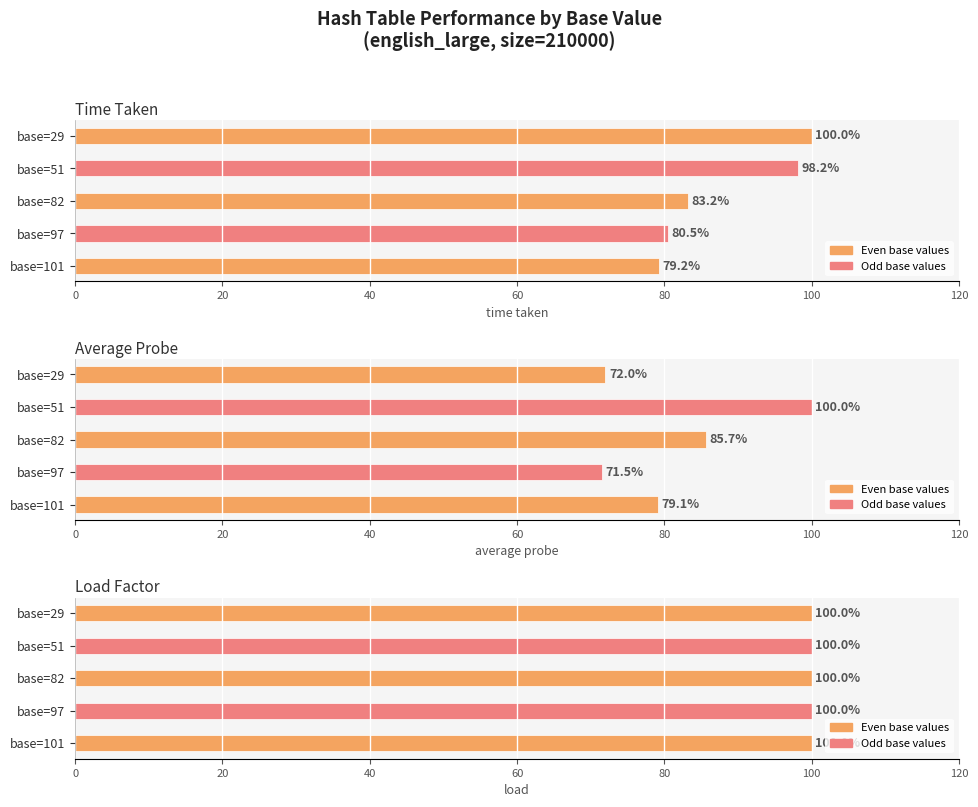

Between 80 and 40, which is larger?

80